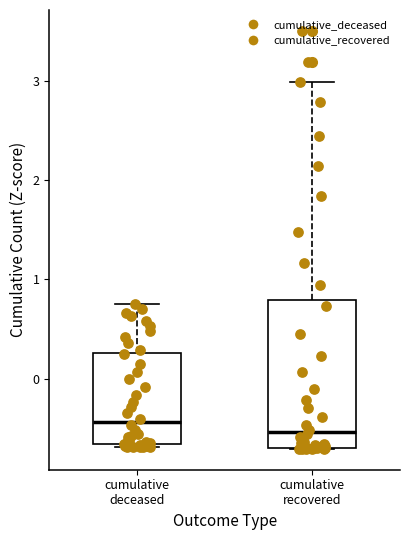

Reading left to right, transcribe this box plot: for each box, give where its median line is, the range the box spans, and where its two whiskers end, as read against the y-axis. The values are not printed on the chart, so give them approximately, as read against the axis.

cumulative deceased: median -0.4, box -0.7 to 0.3, whiskers -0.7 (just below the box's lower edge) to 0.7
cumulative recovered: median -0.5, box -0.7 to 0.8, whiskers -0.7 to 3.0